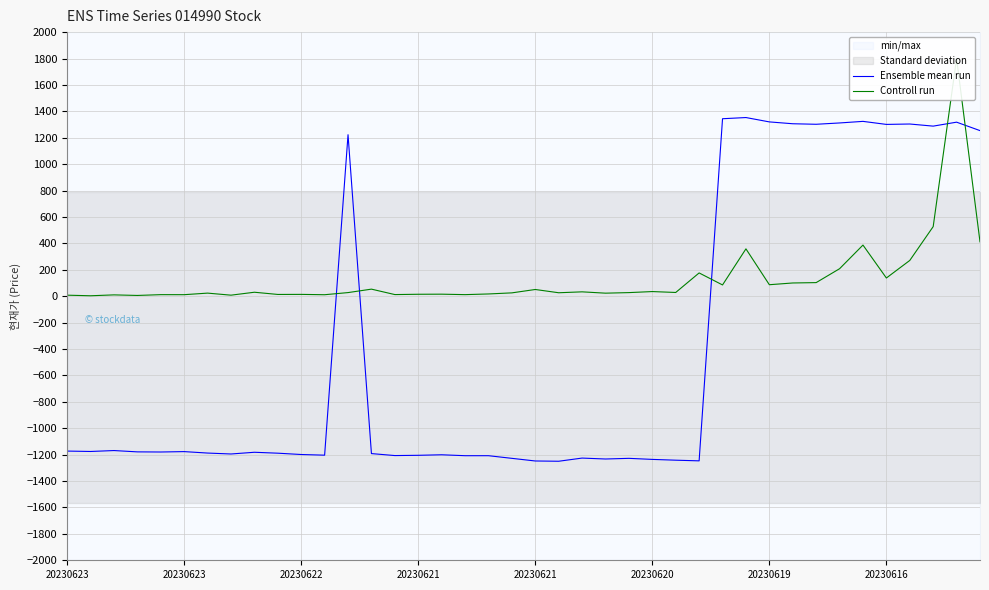

Which series ends up on top after the final intersection of Ensemble mean run and Controll run?

Ensemble mean run